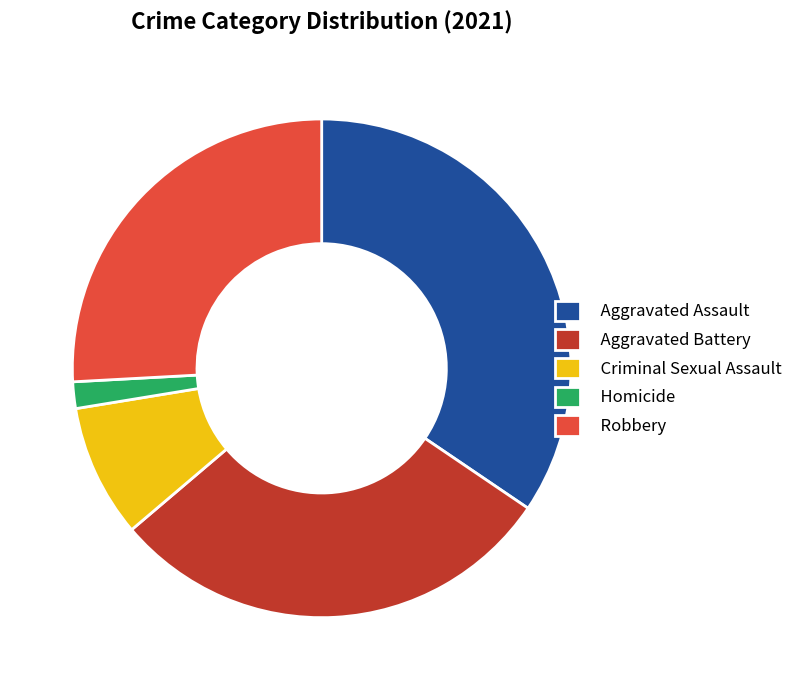

The Criminal Sexual Assault slice represents 24% of the pie. True or false?

False